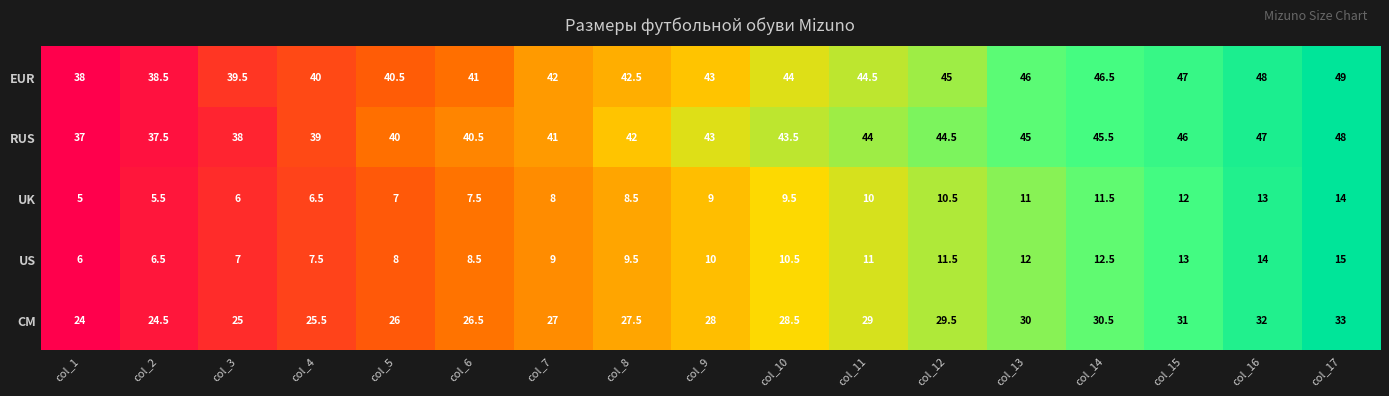

Which label corresponds to the largest value in the chart?

col_17